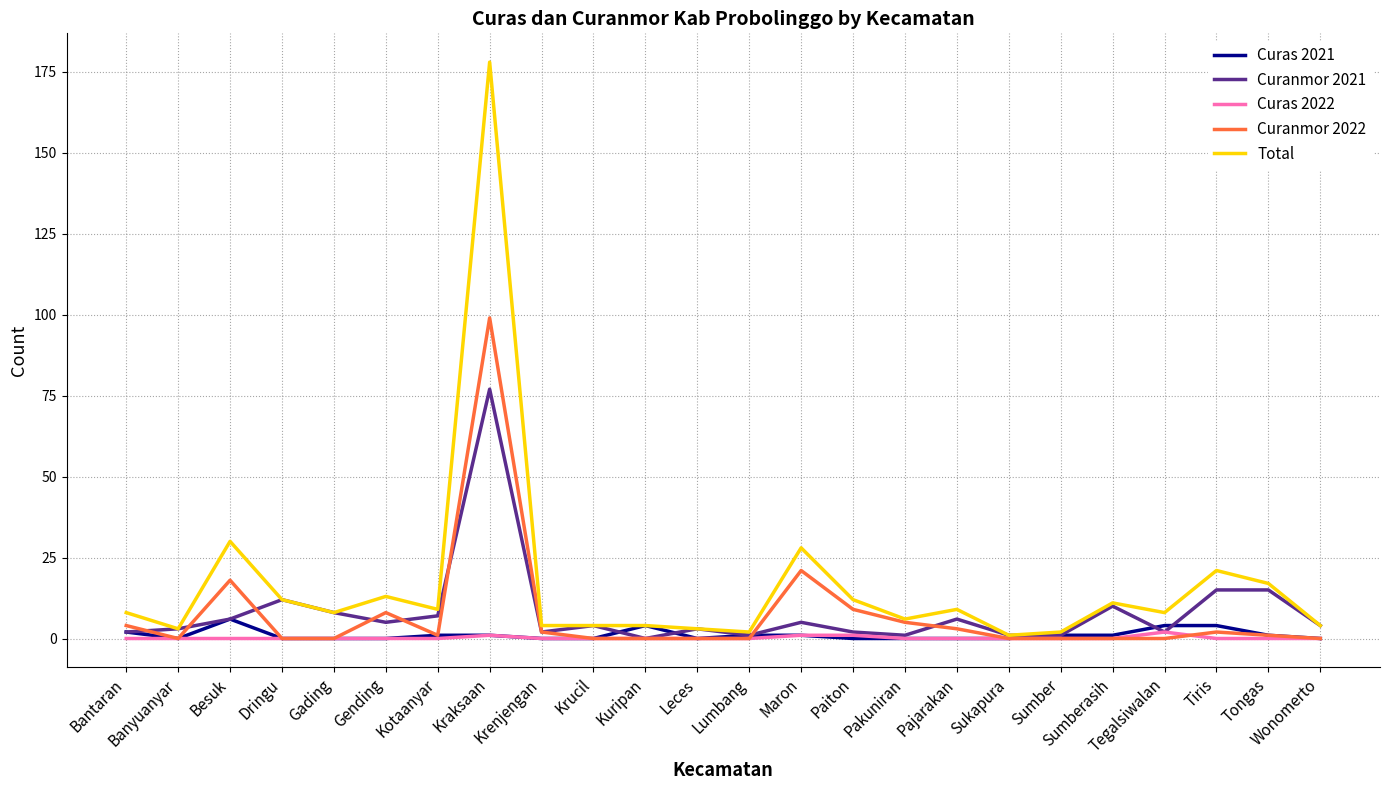

At which label does Curas 2021 reach its peak?

Besuk